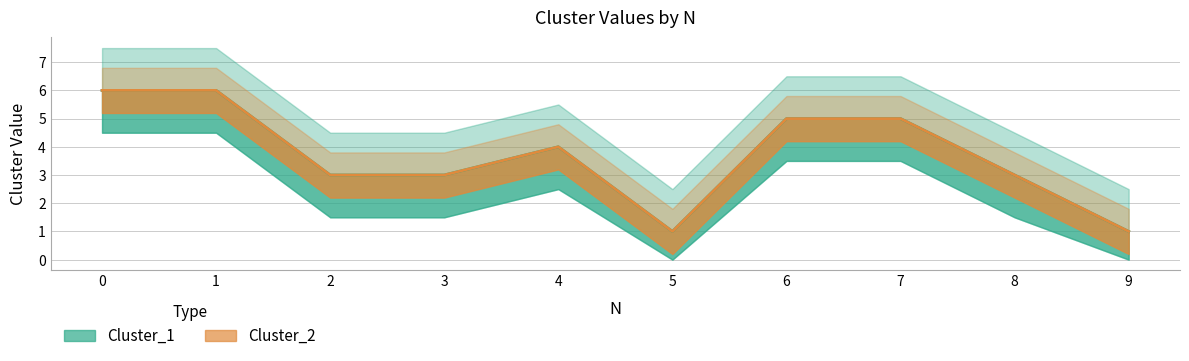

What is the value of the Cluster_1 point at the 2nd from the left?

6